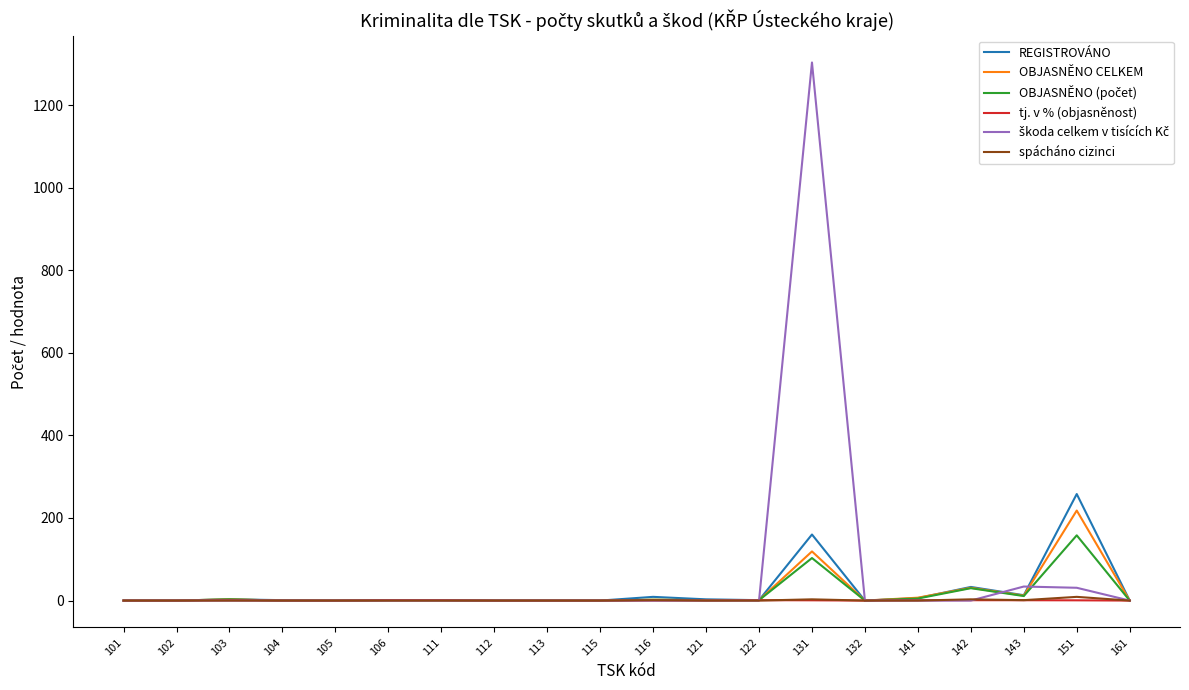

True or false: OBJASNĚNO CELKEM has a value of 1.0 at 122.

True